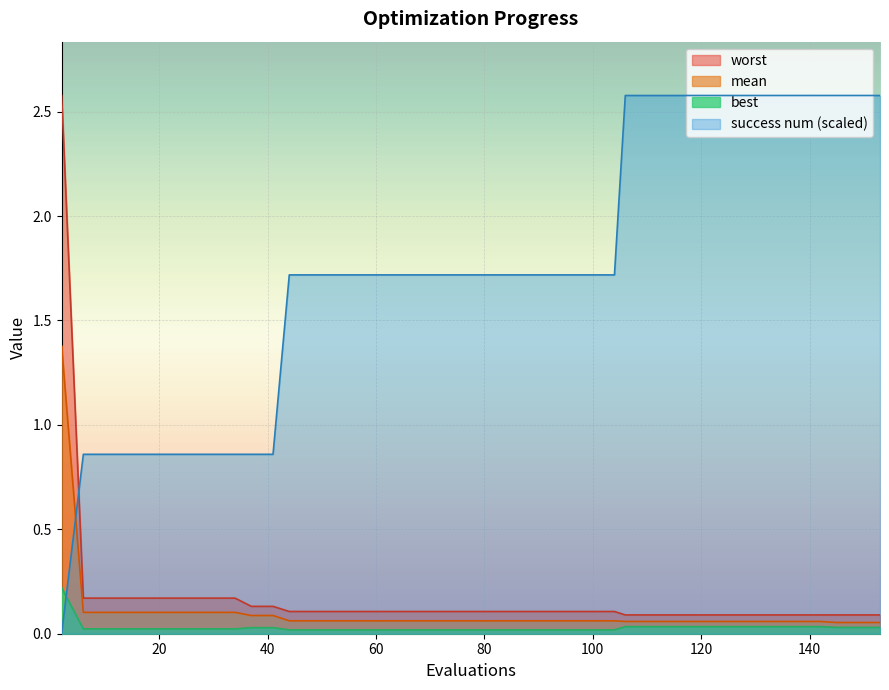

Which series has the largest total across all categories?

success num (scaled)